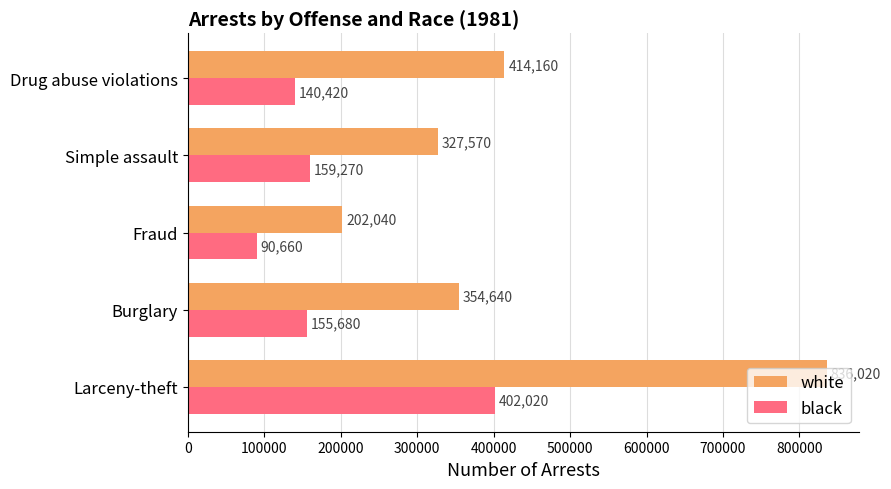

What is the difference between the maximum and second lowest values in the white series?

508450